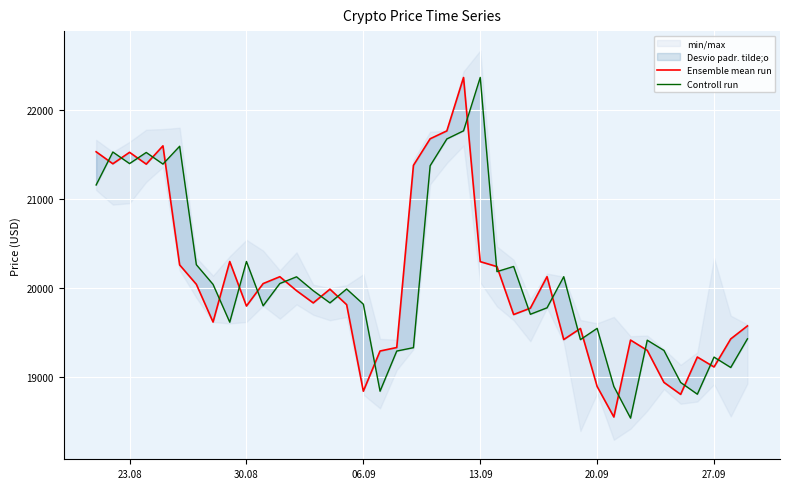

What is the difference between the maximum and minimum values in the Controll run series?

3836.8